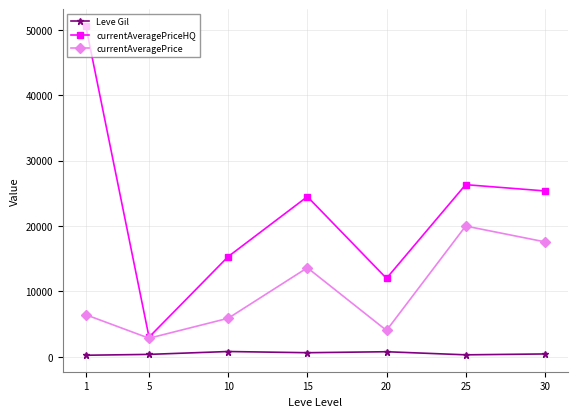

Between 5 and 10, which series saw the biggest shift?

currentAveragePriceHQ